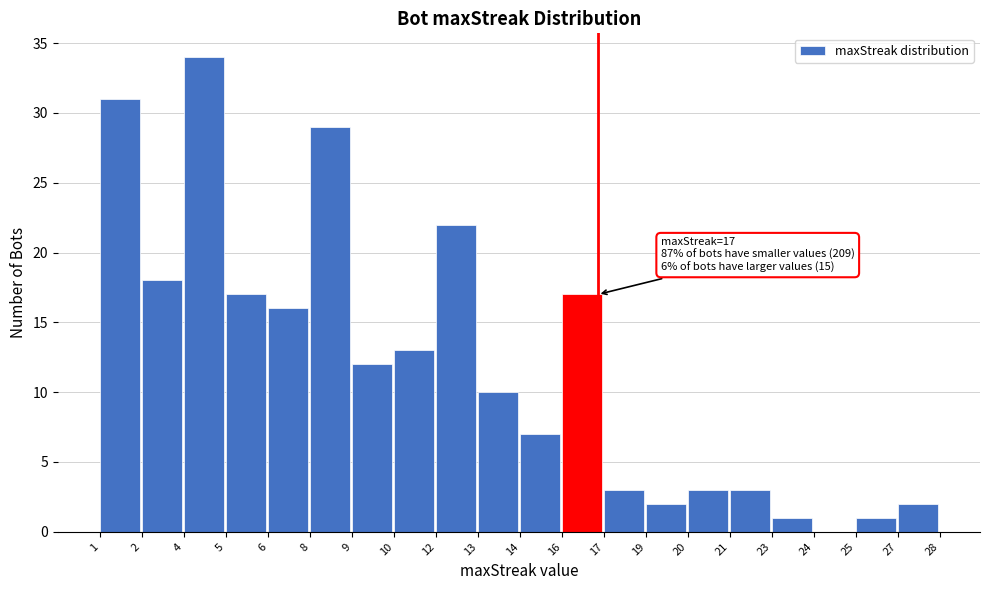

Reading left to right, what are all the values shown in this chart?

1=31	2=18	4=34	5=17	6=16	8=29	9=12	10=13	12=22	13=10	14=7	16=17	17=3	19=2	20=3	21=3	23=1	24=0	25=1	27=2